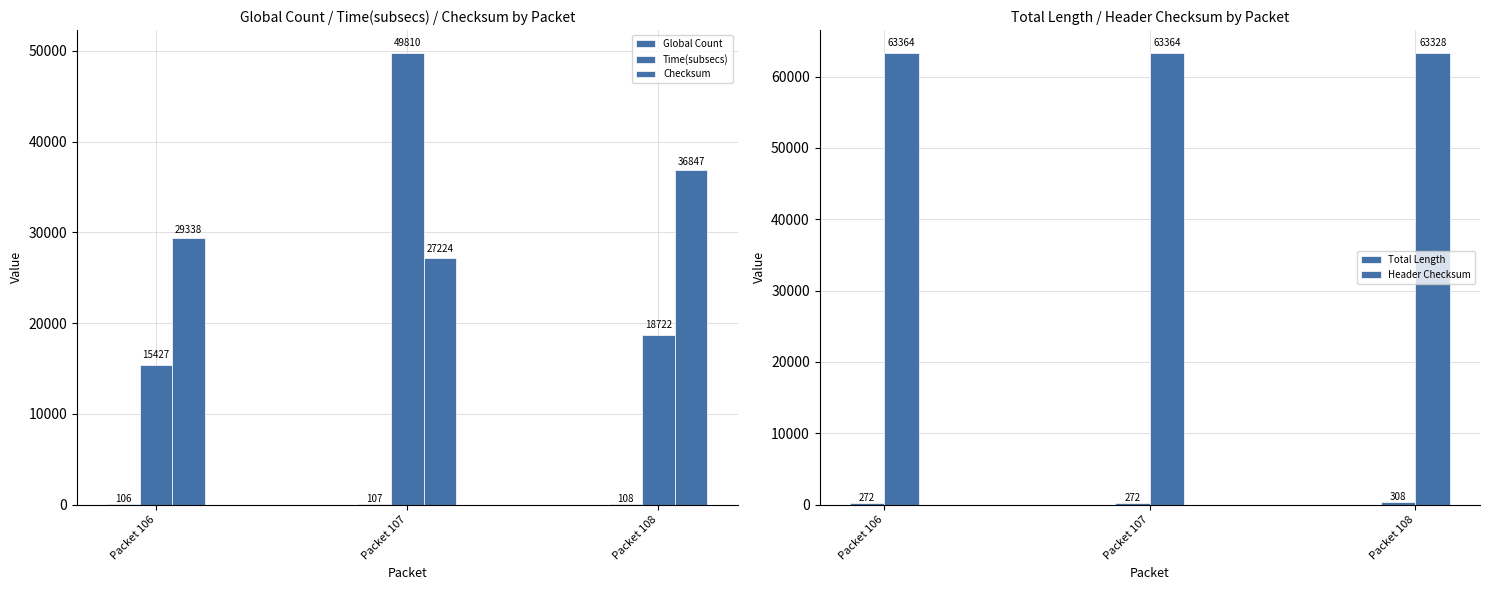

Reading left to right, transcribe all the data shown in this chart.

Global Count: 106	107	108
Time(subsecs): 15427	49810	18722
Checksum: 29338	27224	36847
Total Length: 272	272	308
Header Checksum: 63364	63364	63328